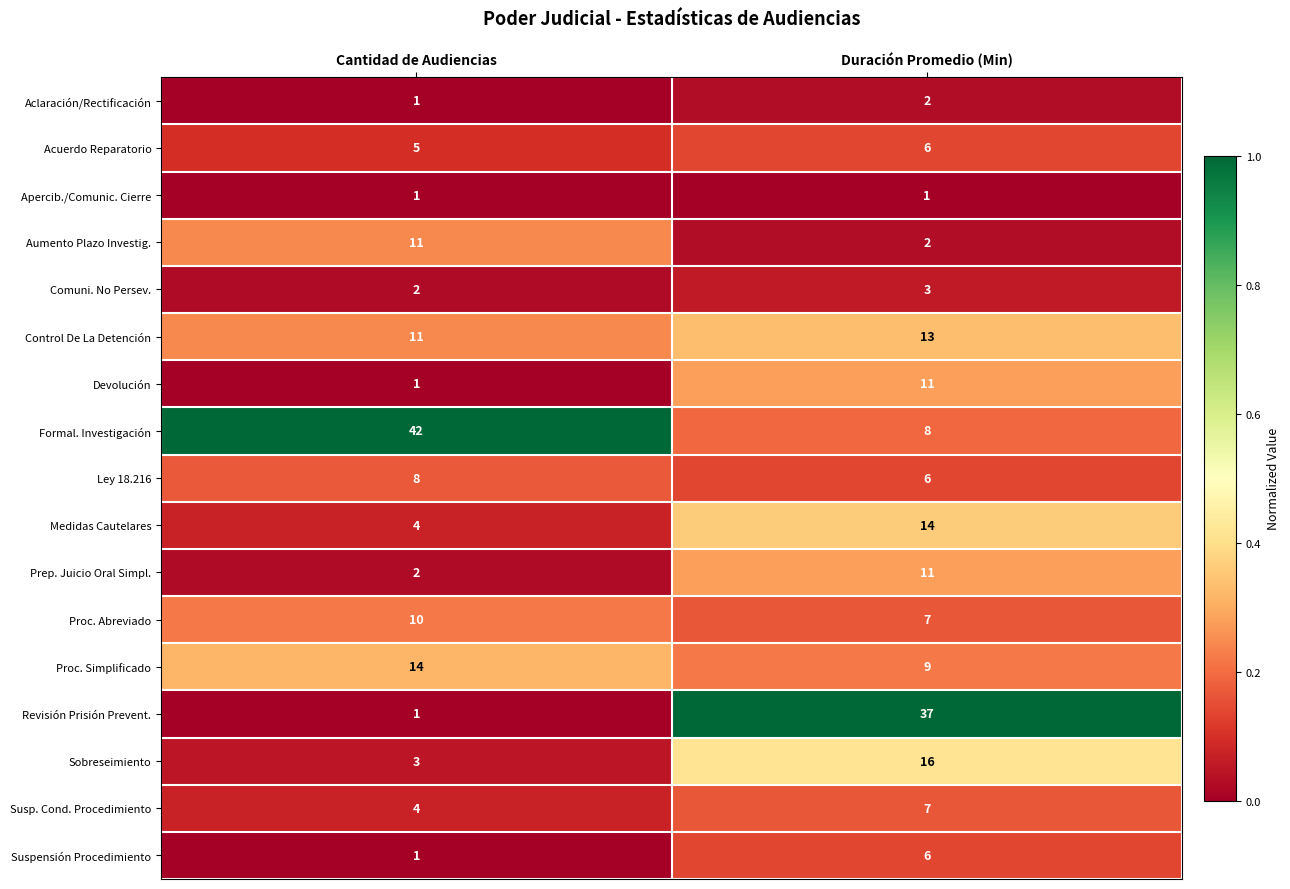

Which series has the widest spread of values?

Revisión Prisión Prevent.